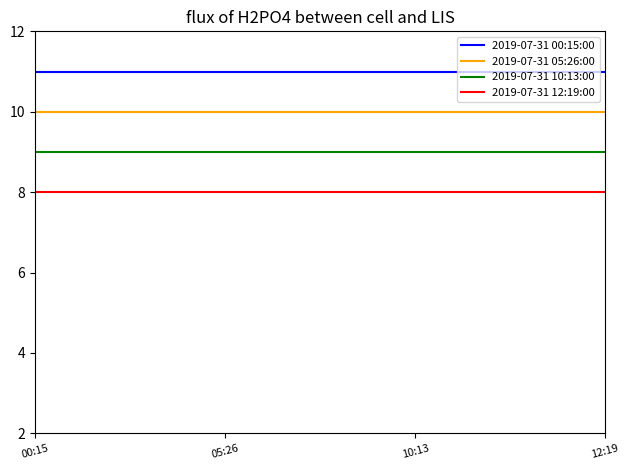

What position from the left is 00:15?

1